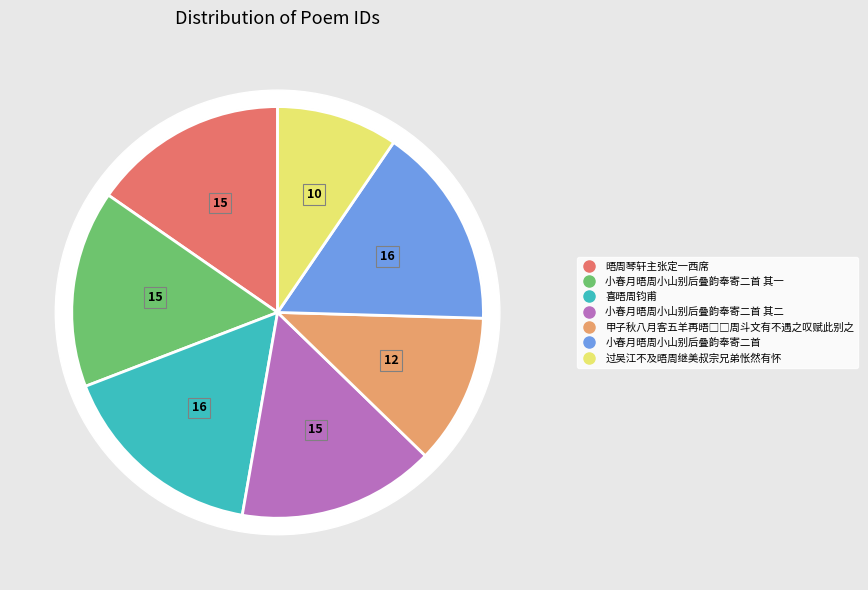

To the nearest percent, what is the average slice percentage?

14%